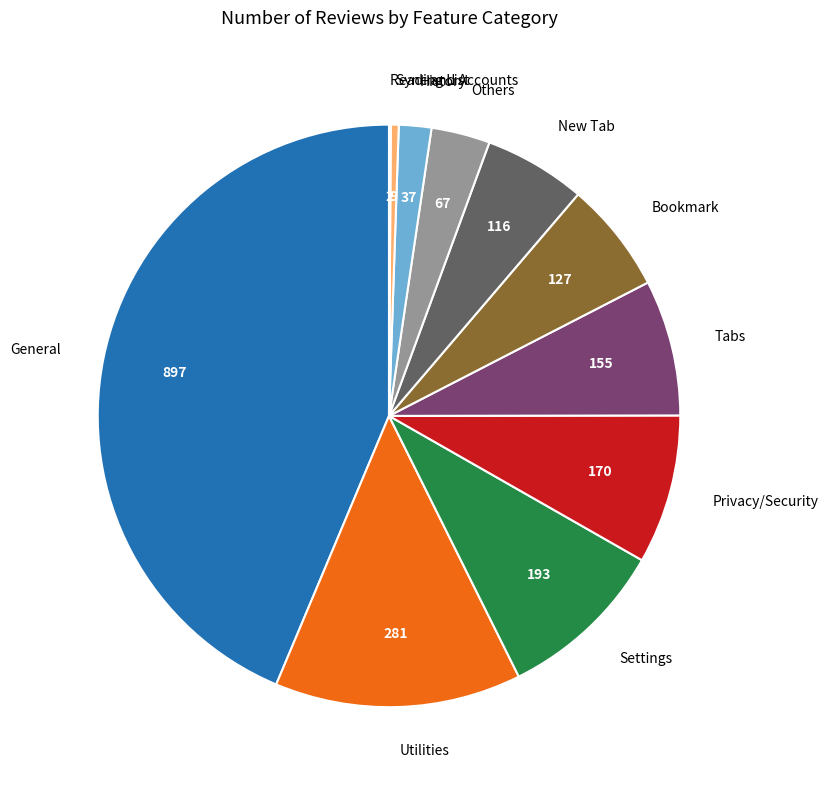

Is it true that Tabs is 19% of the pie?

False